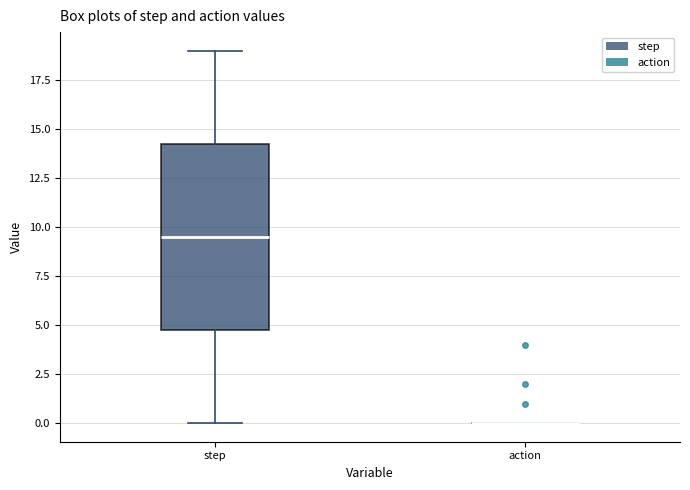

Reading left to right, transcribe this box plot: for each box, give where its median line is, the range the box spans, and where its two whiskers end, as read against the y-axis. The values are not printed on the chart, so give them approximately, as read against the axis.

step: median 9.5, box 5.0 to 14.5, whiskers 0.0 to 19.0
action: box collapsed to a line at 0.0, whiskers 0.0 to 0.0